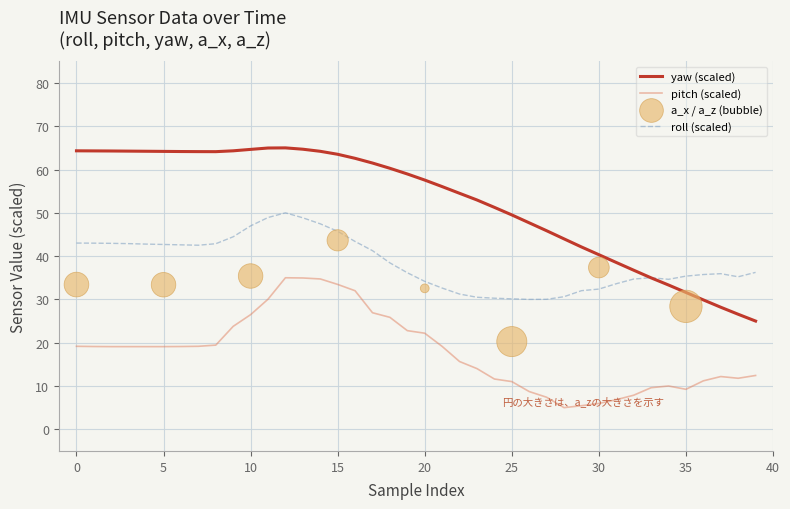

At how many categories does at least one series exceed 33?

40